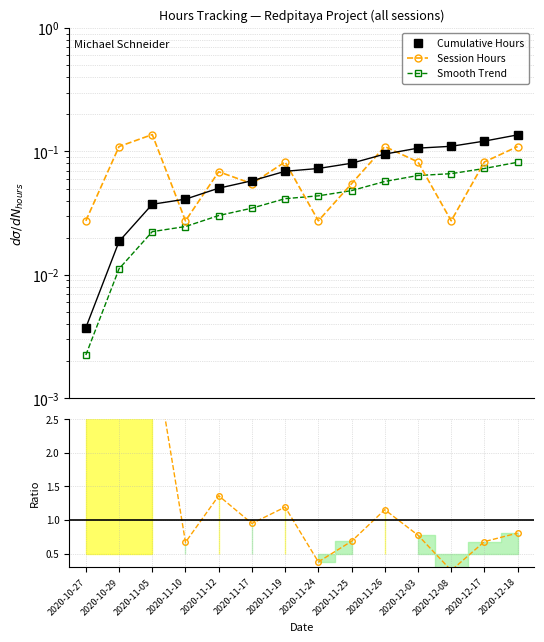

How many lines are shown in the chart?

4